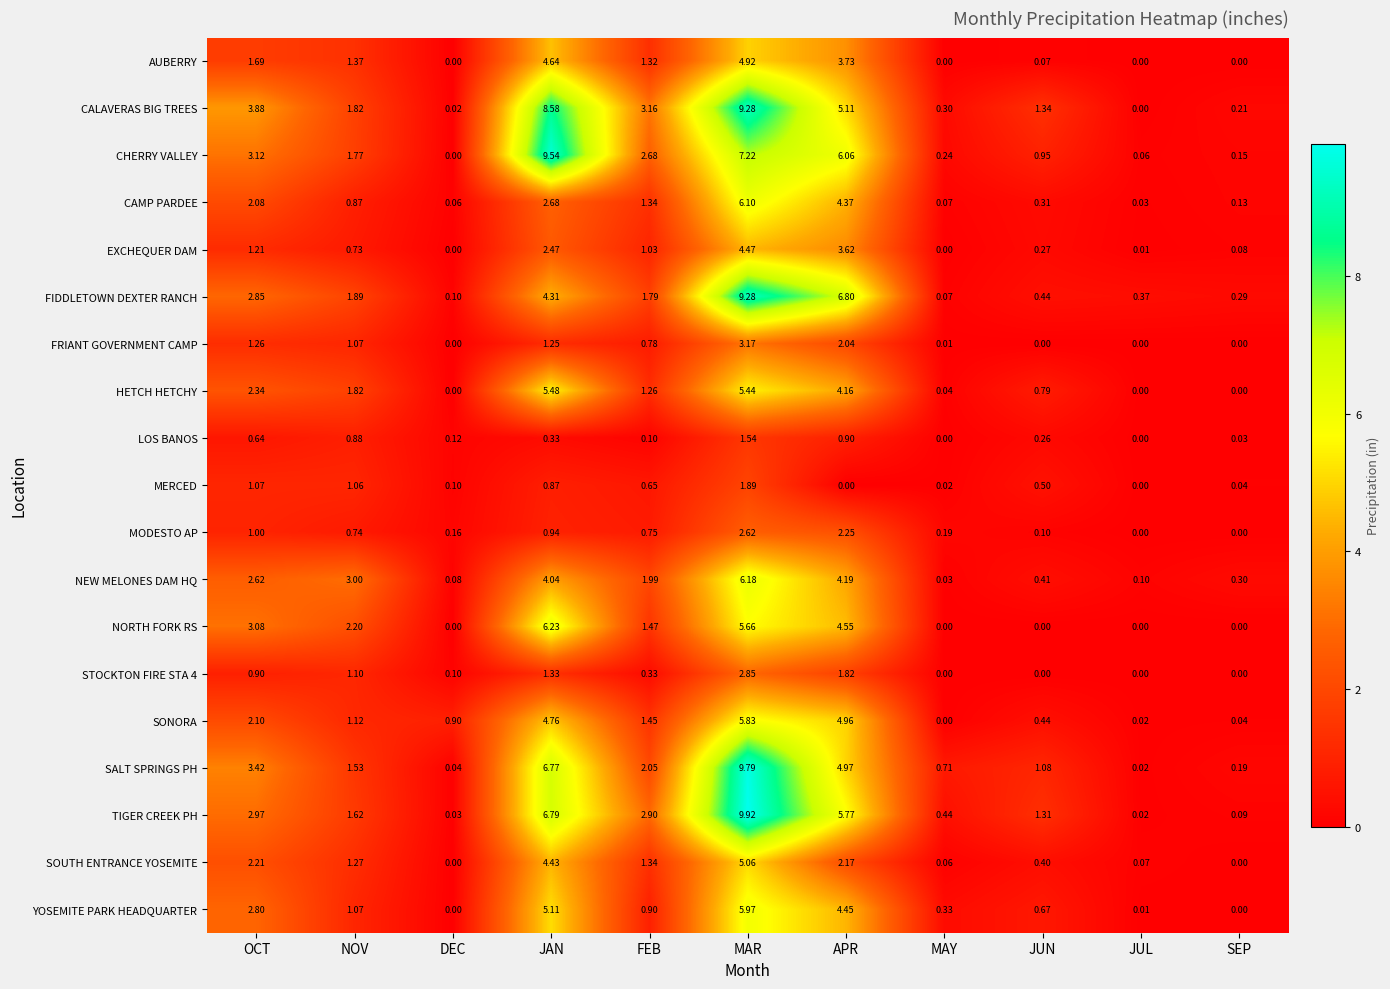

Which series has the largest total across all categories?

CALAVERAS BIG TREES